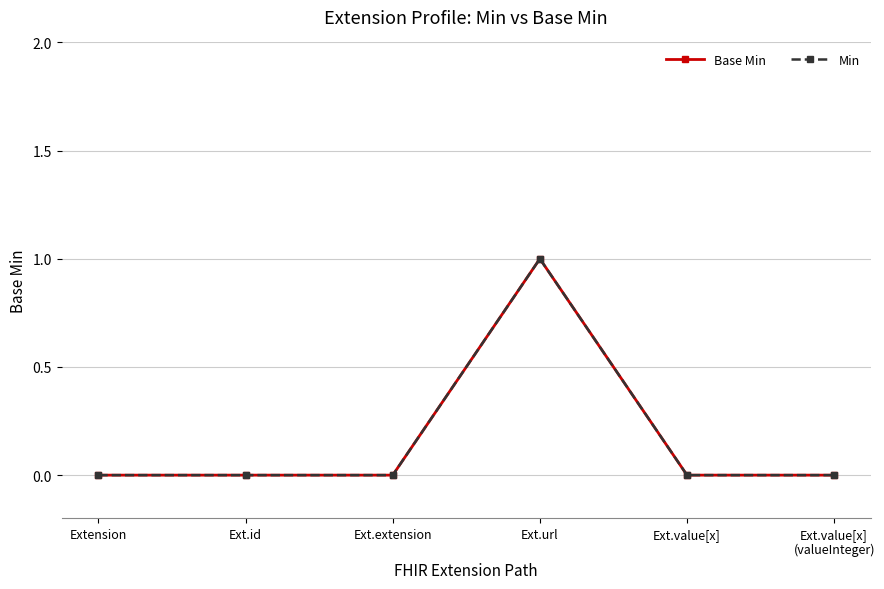

Is this an area chart (filled region under the line)?

No